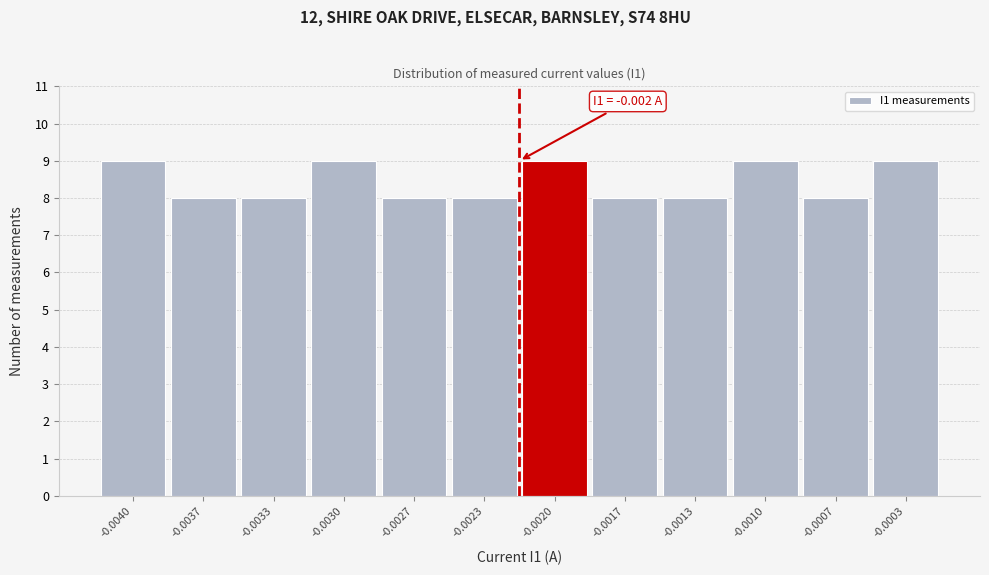

Reading left to right, transcribe all the data shown in this chart.

-0.0040=9	-0.0037=8	-0.0033=8	-0.0030=9	-0.0027=8	-0.0023=8	-0.0020=9	-0.0017=8	-0.0013=8	-0.0010=9	-0.0007=8	-0.0003=9